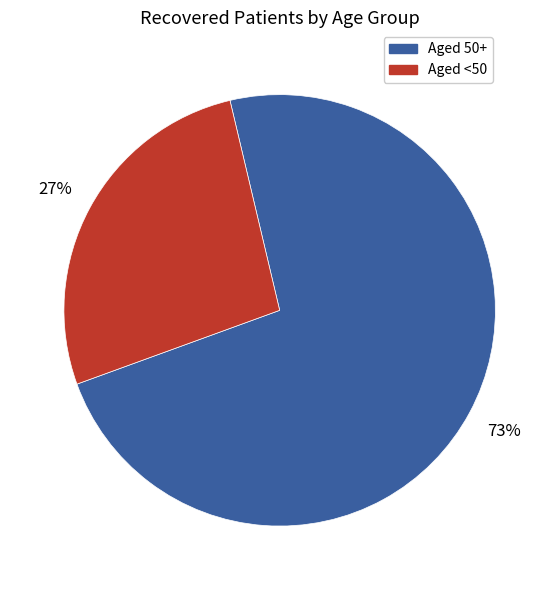

What is the largest slice in the pie chart?

Aged 50+